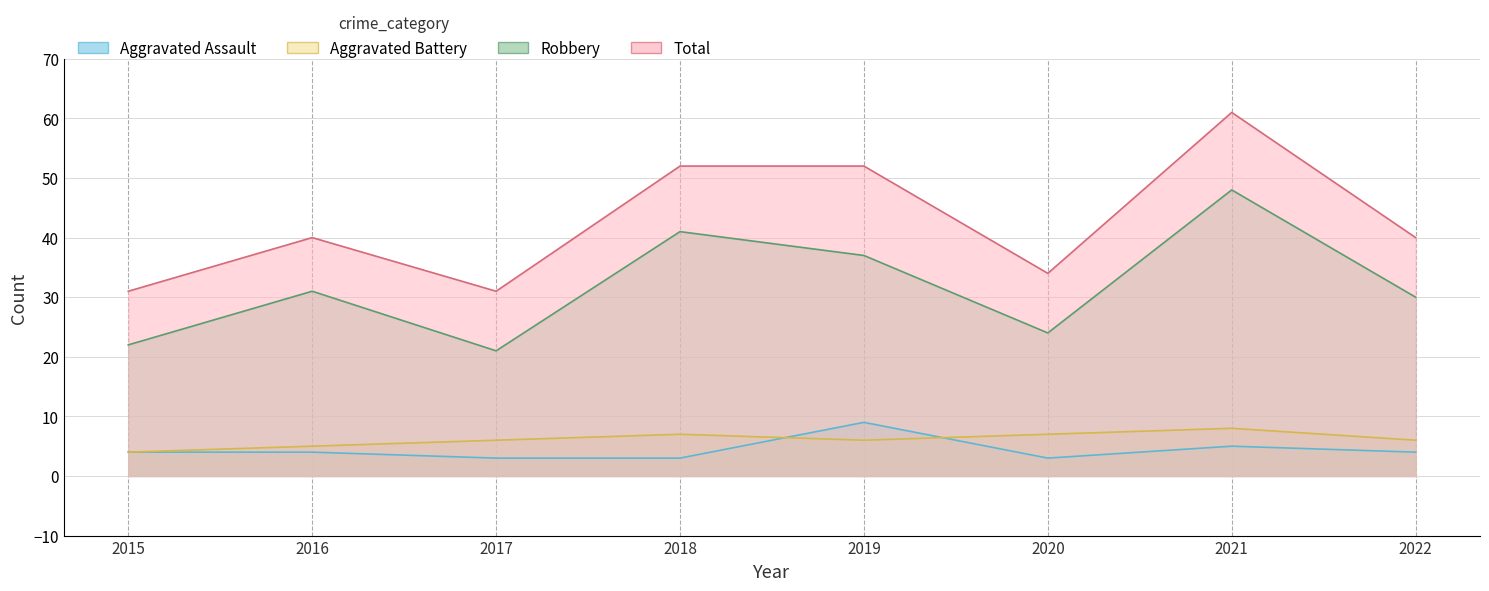

What is the total value across all series at 2020?

68